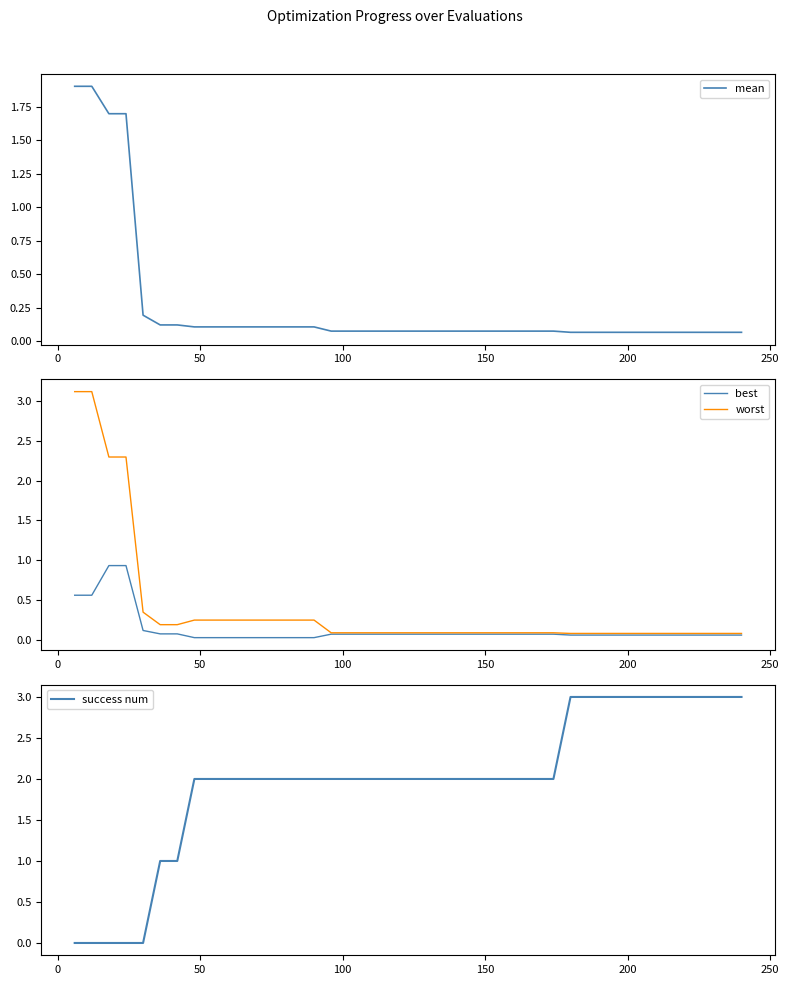

At how many categories does at least one series exceed 0?

40